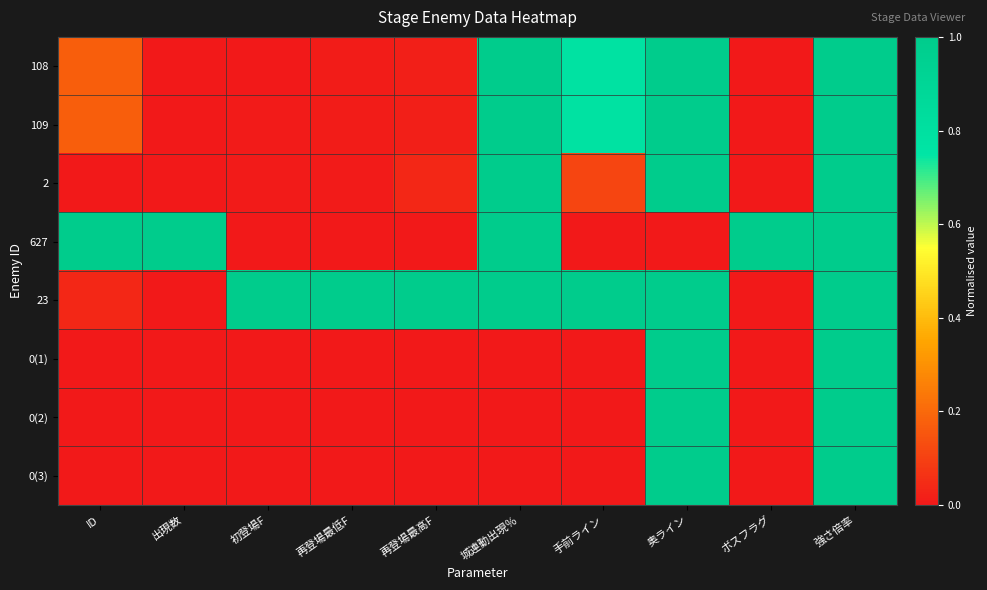

At how many categories does at least one series exceed 0?

10